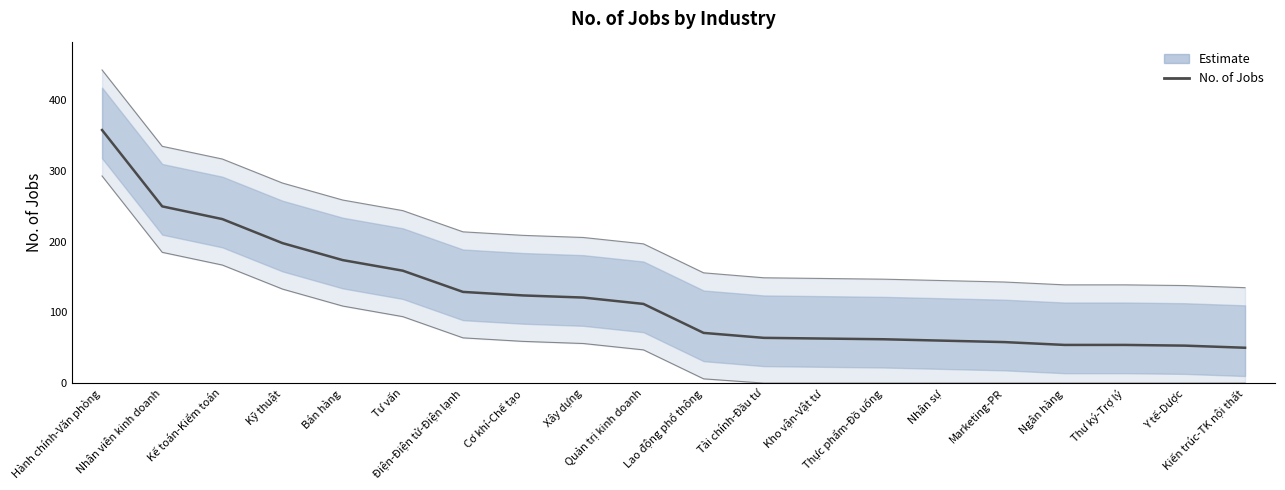

Reading right to left, extract all data points from this chart.

50	53	54	54	58	60	62	63	64	71	112	121	124	129	159	174	198	232	250	358